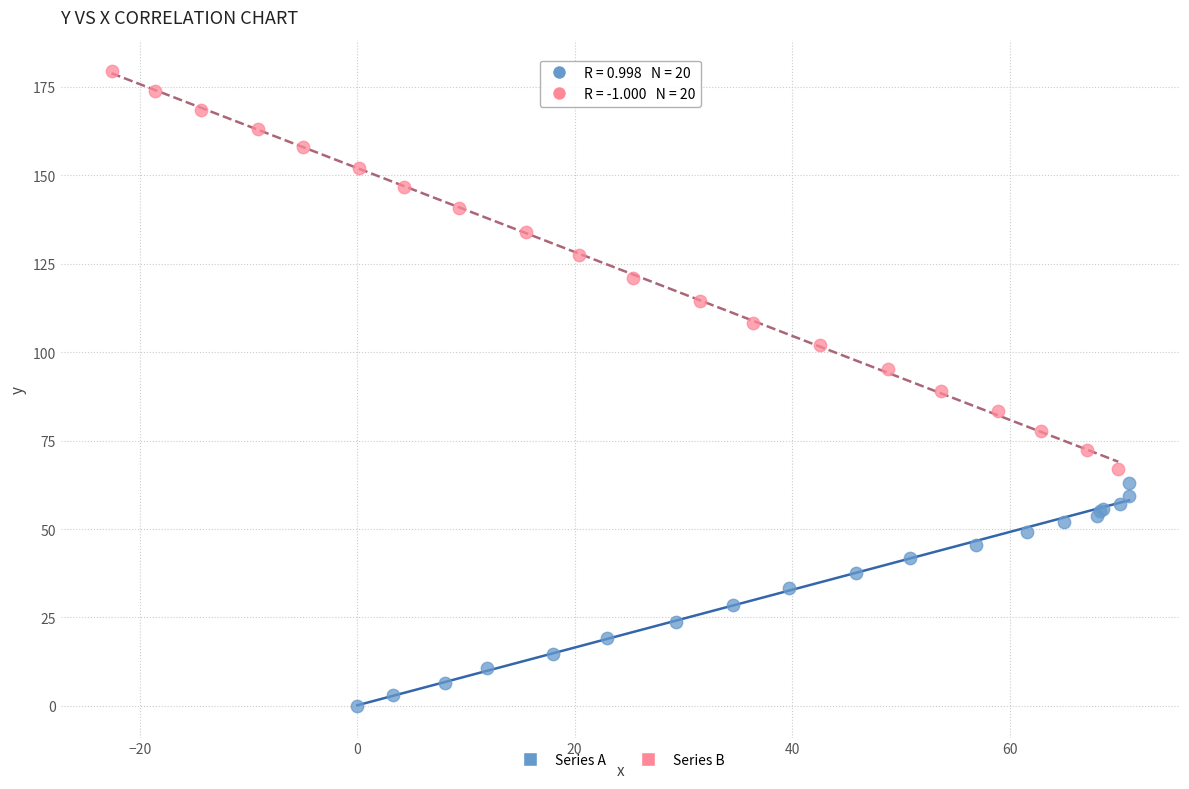

Which series contains the highest Y value?

Series B